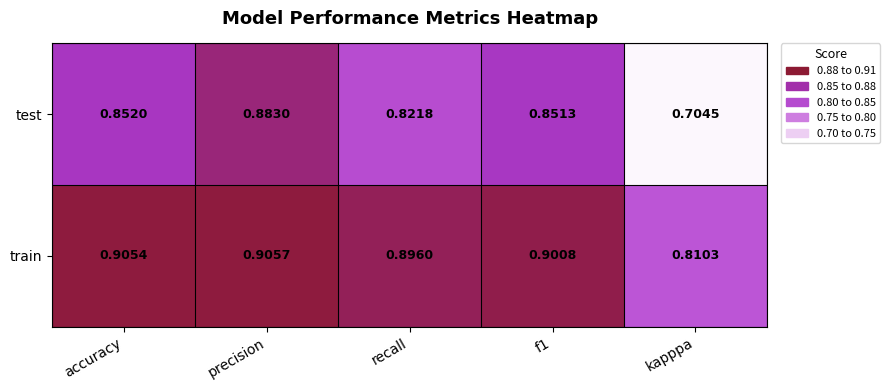

How many series are shown in this chart?

2